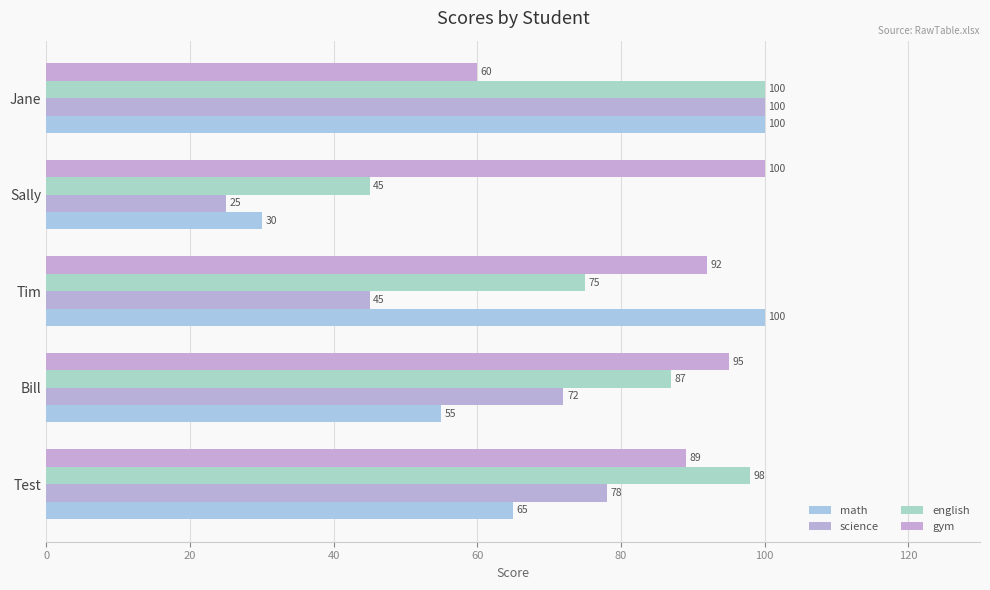

Count the number of data series in this chart.

4